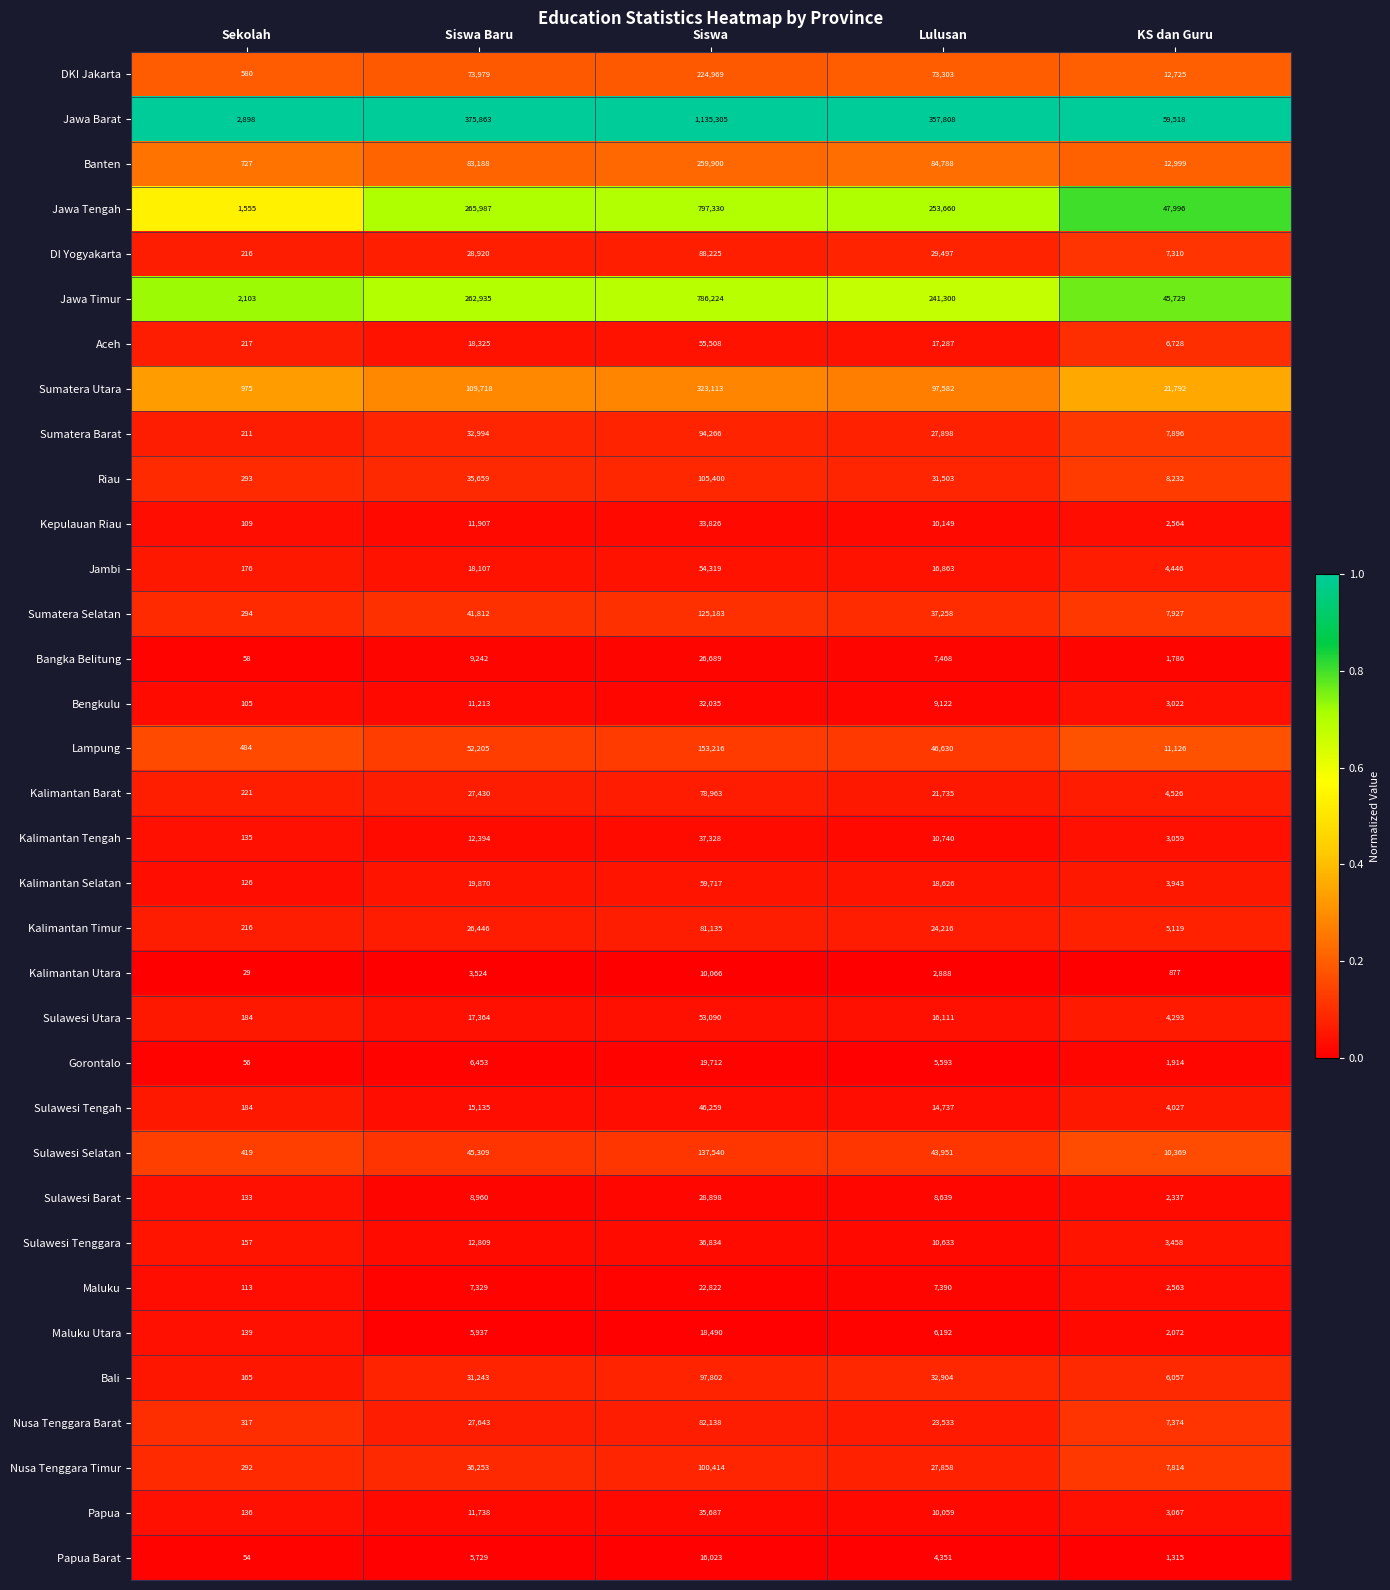

Which series has the largest total across all categories?

Jawa Barat